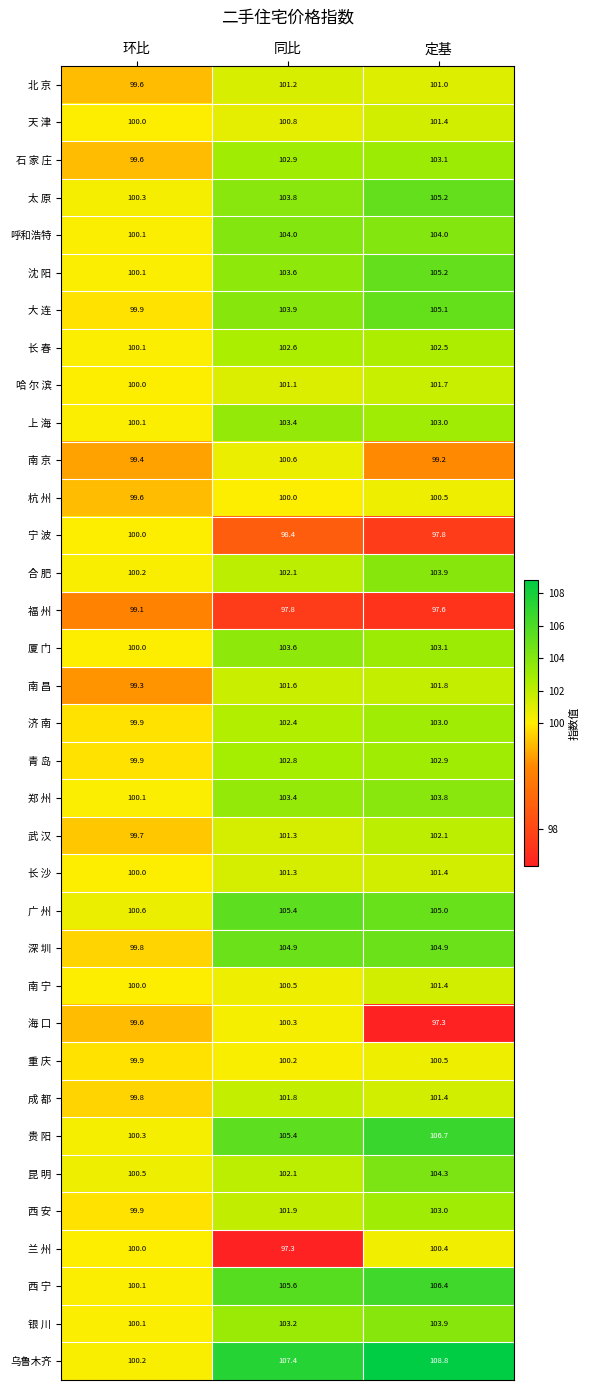

The value of 西 宁 at 同比 is 170.3. True or false?

False